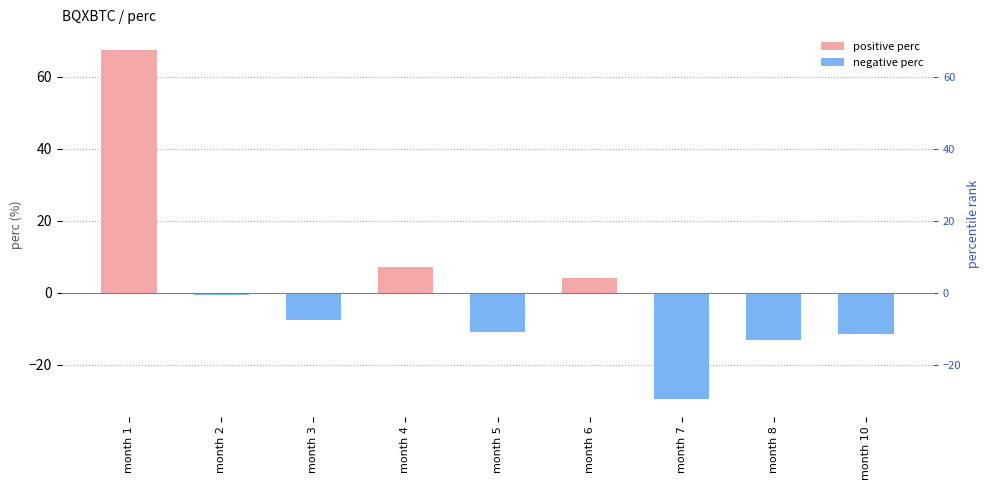

What is the difference between the maximum and minimum values?

97.2